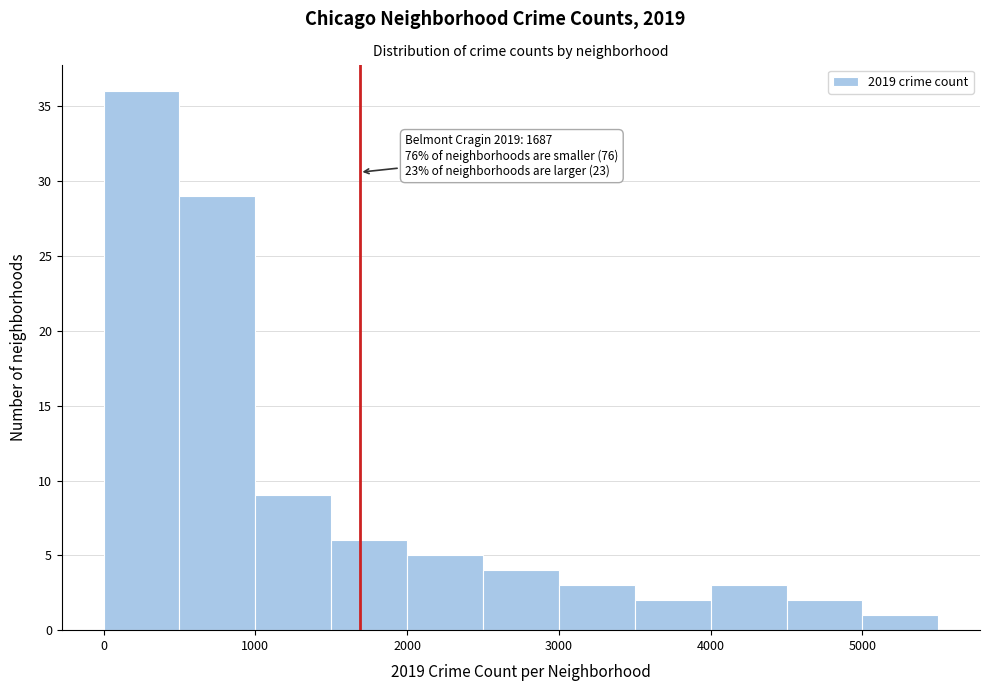

Over which range of the x-axis is the bar tallest?

0 to 500